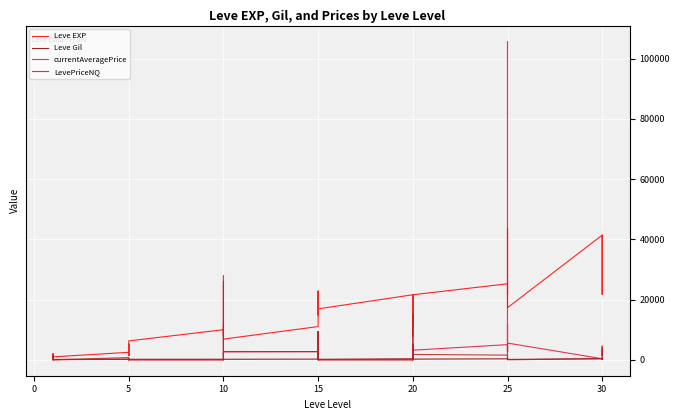

What is the greatest value displayed?

105728.4